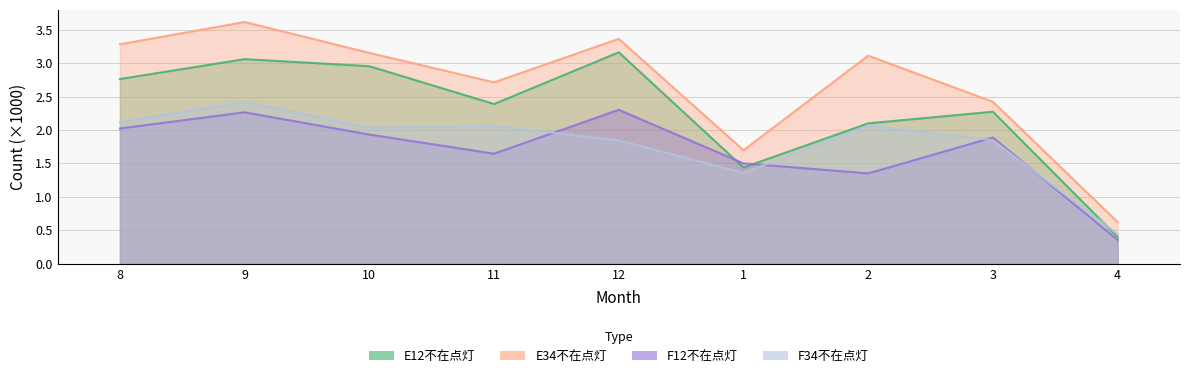

Between which two adjacent categories do F34不在点灯 and F12不在点灯 first intersect?

11 and 12